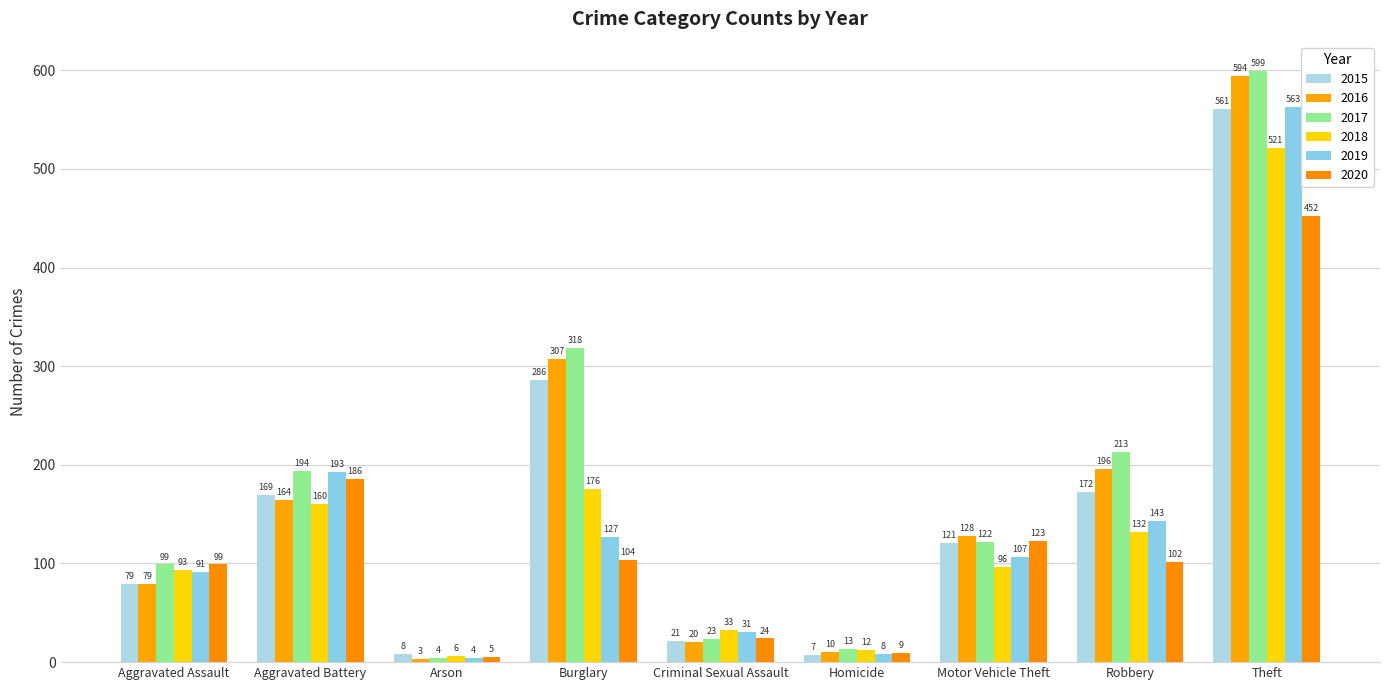

What is the difference between the maximum and minimum values in the 2017 series?

595